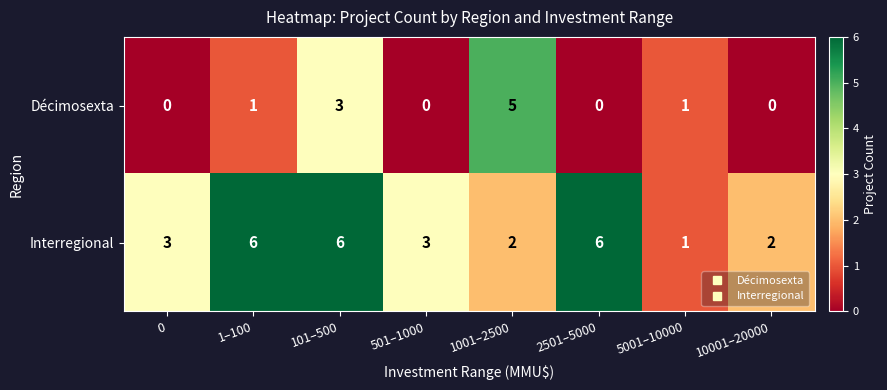

Rank the series by their average value, from lowest to highest.

Décimosexta, Interregional